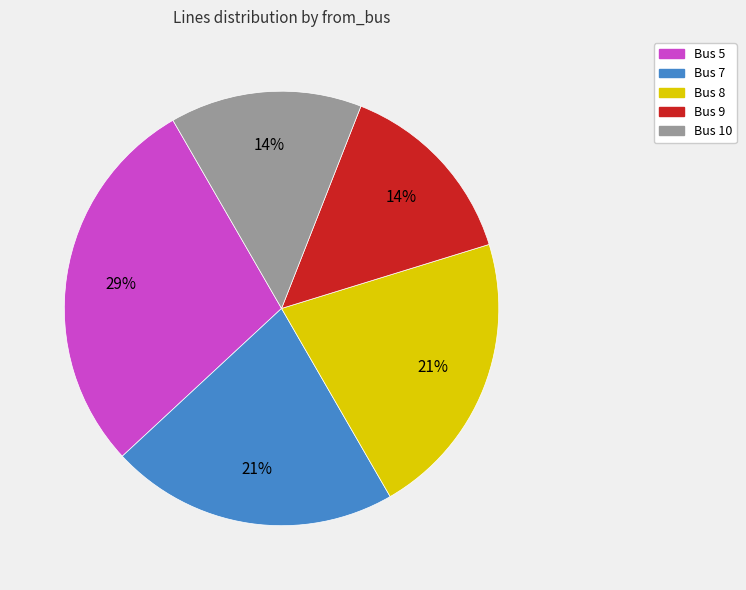

Which has a higher value, Bus 10 or Bus 8?

Bus 8